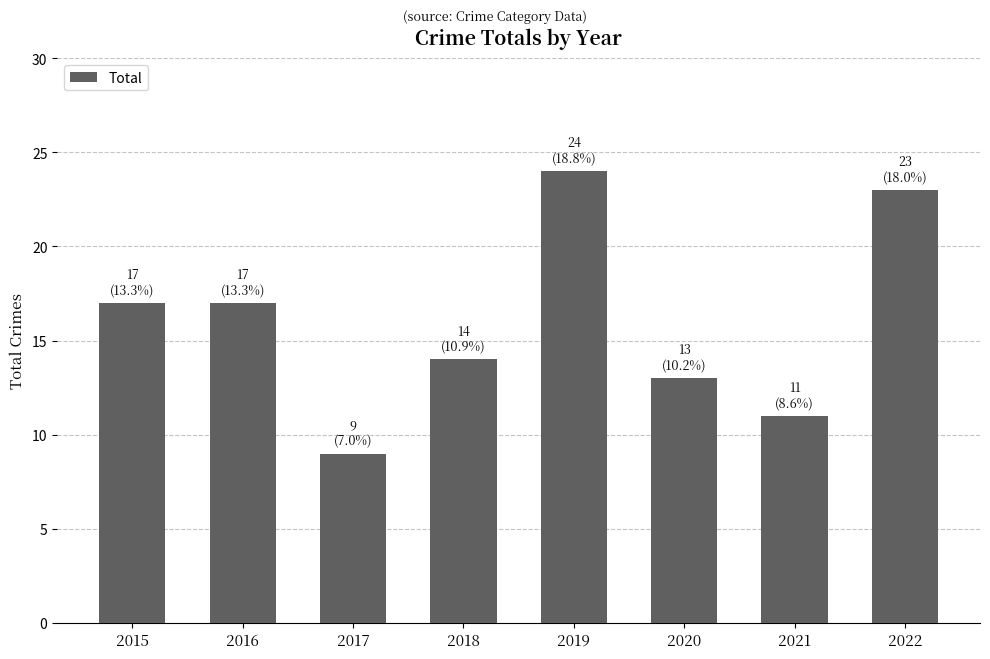

The value at 2016 is 17. True or false?

True